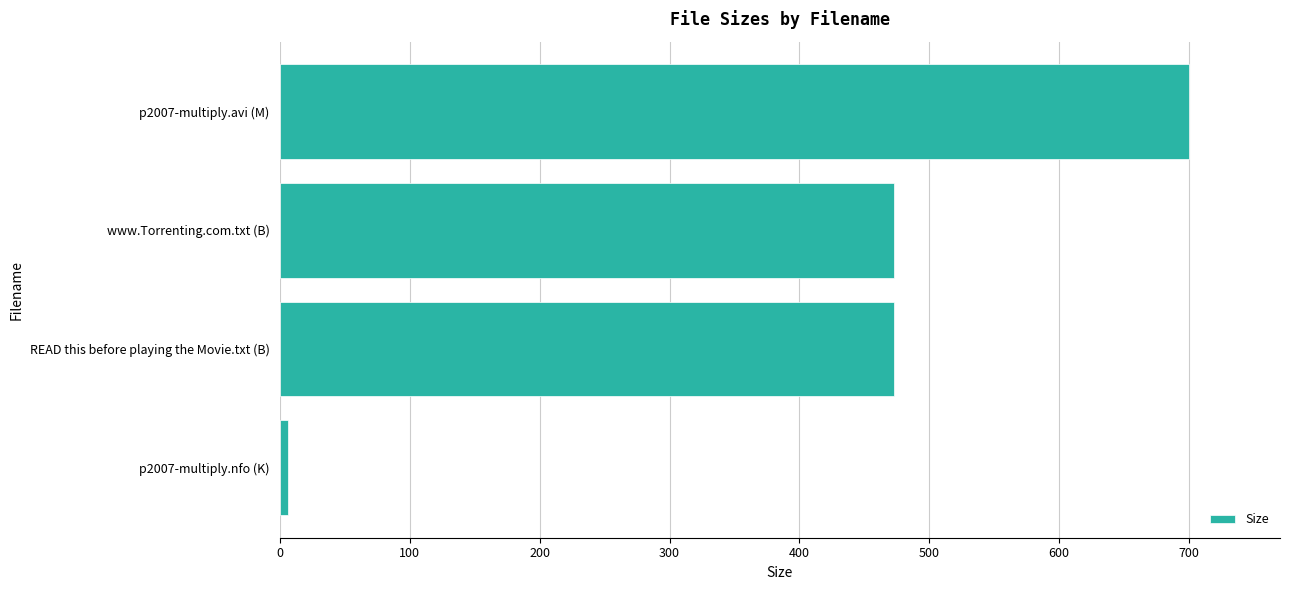

Which has a higher value, p2007-multiply.nfo (K) or READ this before playing the Movie.txt (B)?

READ this before playing the Movie.txt (B)